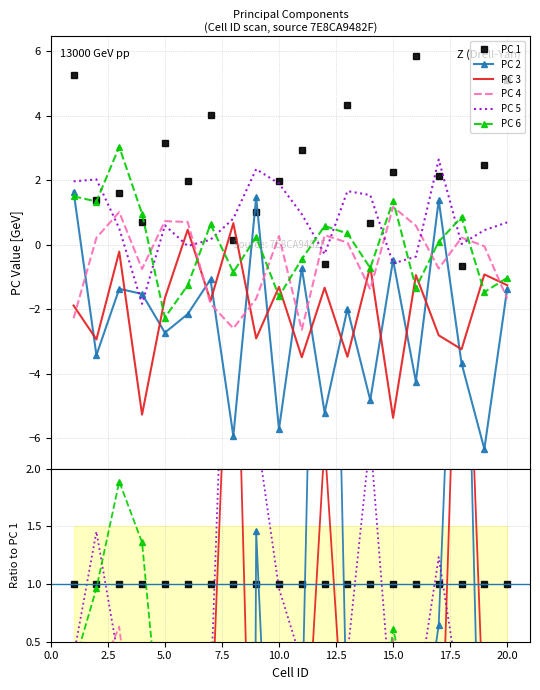

Is it true that PC 1 equals 1.0 at 5.0?

True